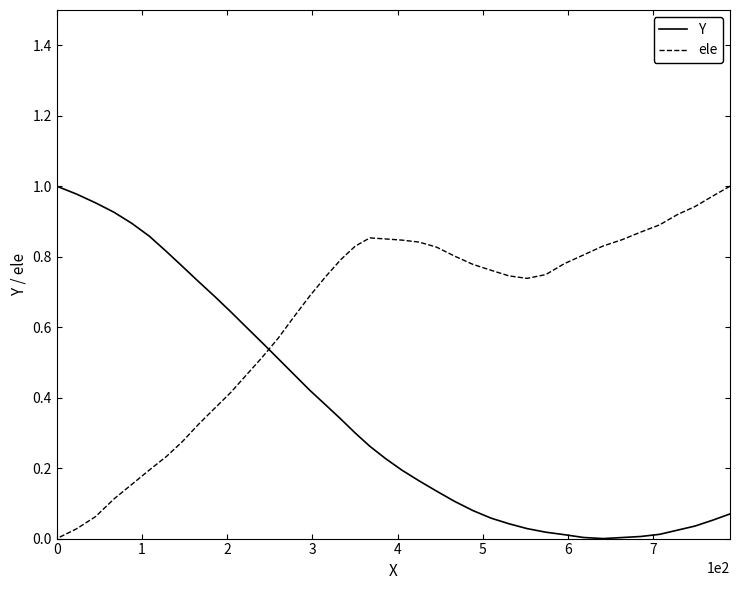

Rank the series at 0 from highest to lowest value.

Y, ele